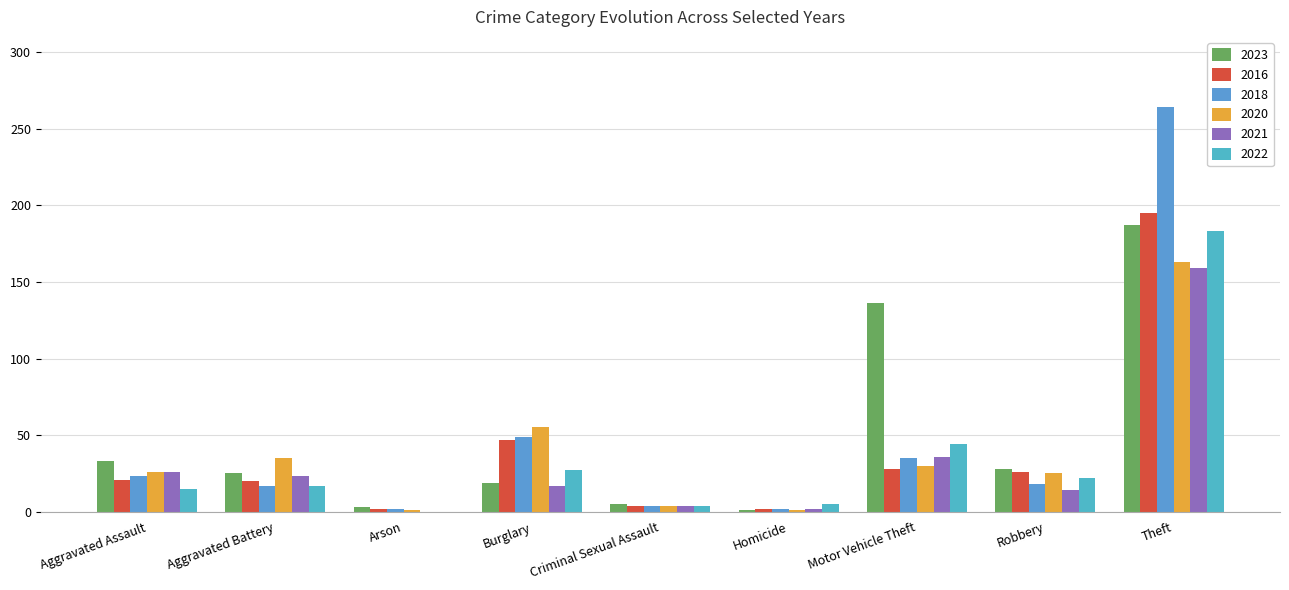

At which label is 2021 closest to 79?

Motor Vehicle Theft